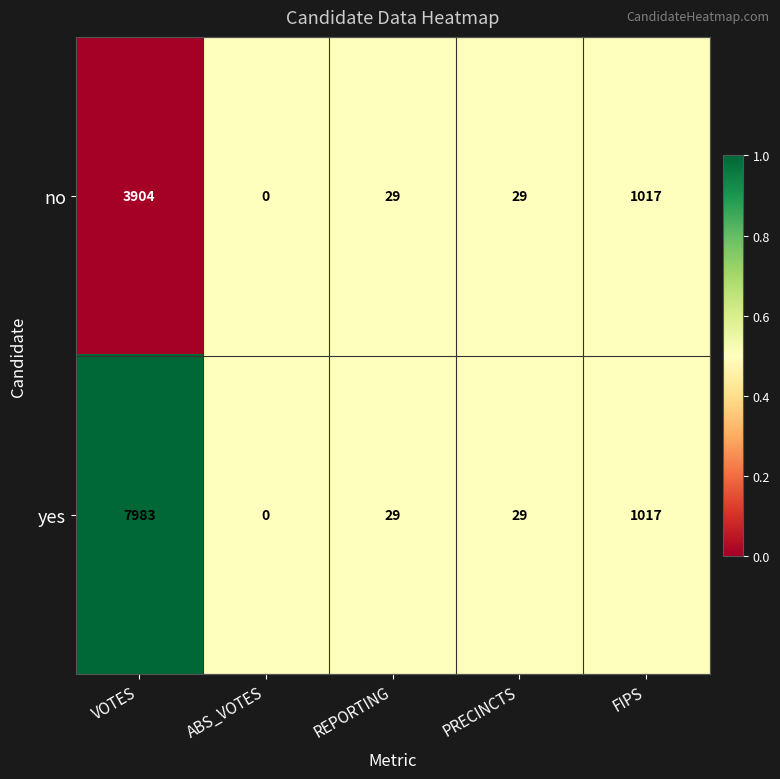

What is the total value across all series at VOTES?

11887